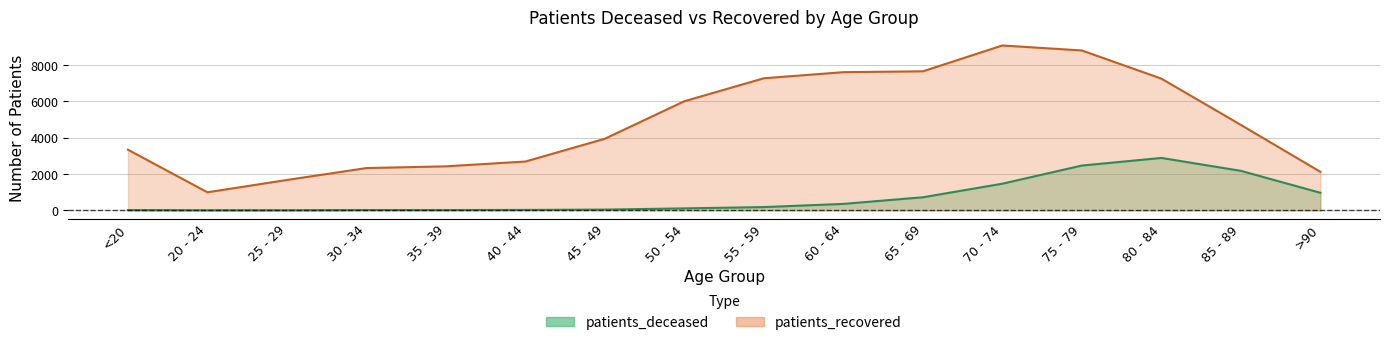

How many distinct data groups are displayed?

2